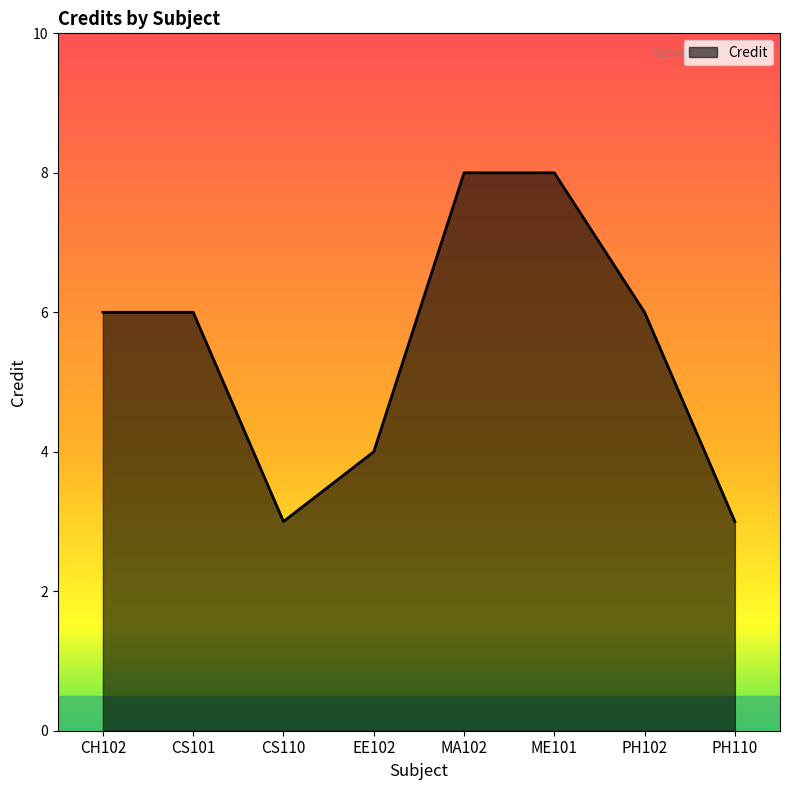

Reading right to left, list all the values displayed in this chart.

PH110=3	PH102=6	ME101=8	MA102=8	EE102=4	CS110=3	CS101=6	CH102=6